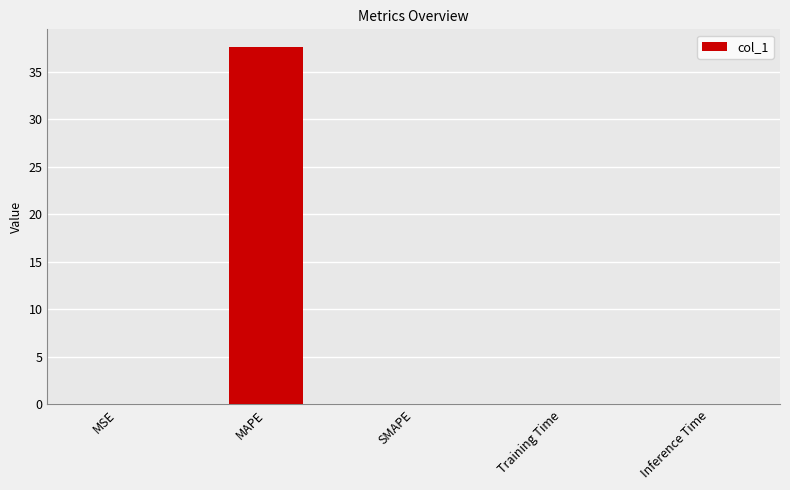

Which label corresponds to the largest value in the chart?

MAPE